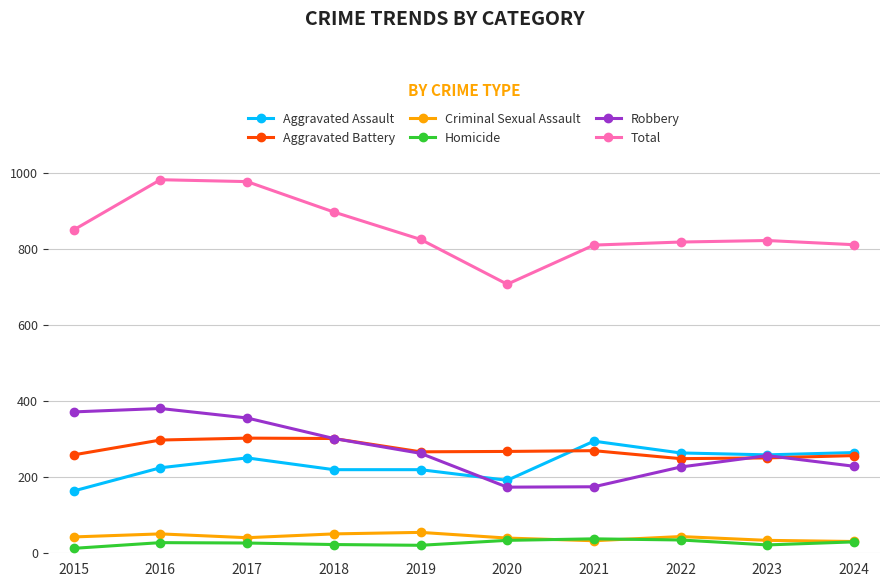

What is the sum of all Homicide values?

271